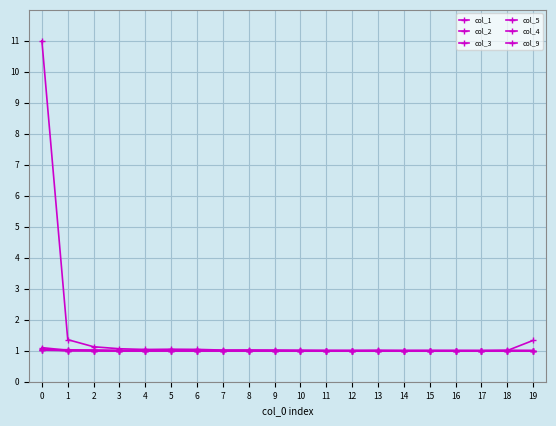

Between 9 and 19, which is larger?

19